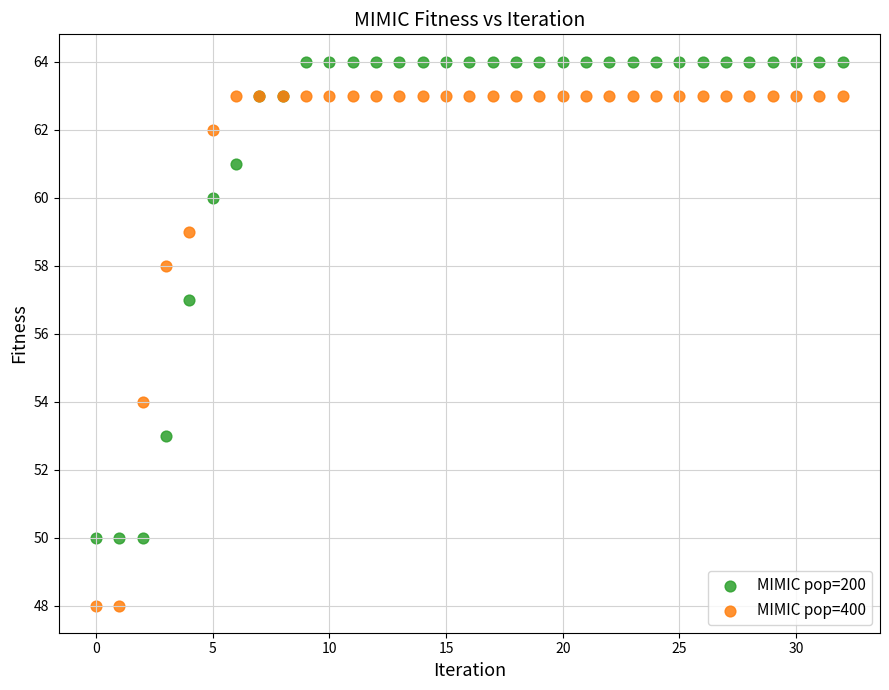

Which series contains the lowest Y value?

MIMIC pop=400